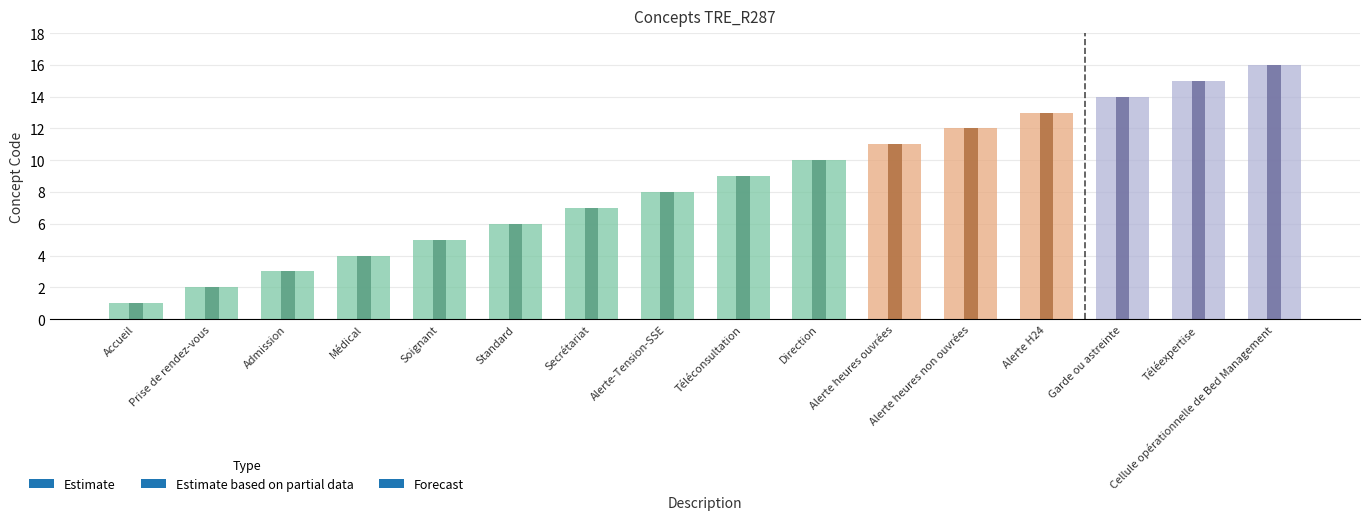

Is it true that the value at Soignant is 2?

False